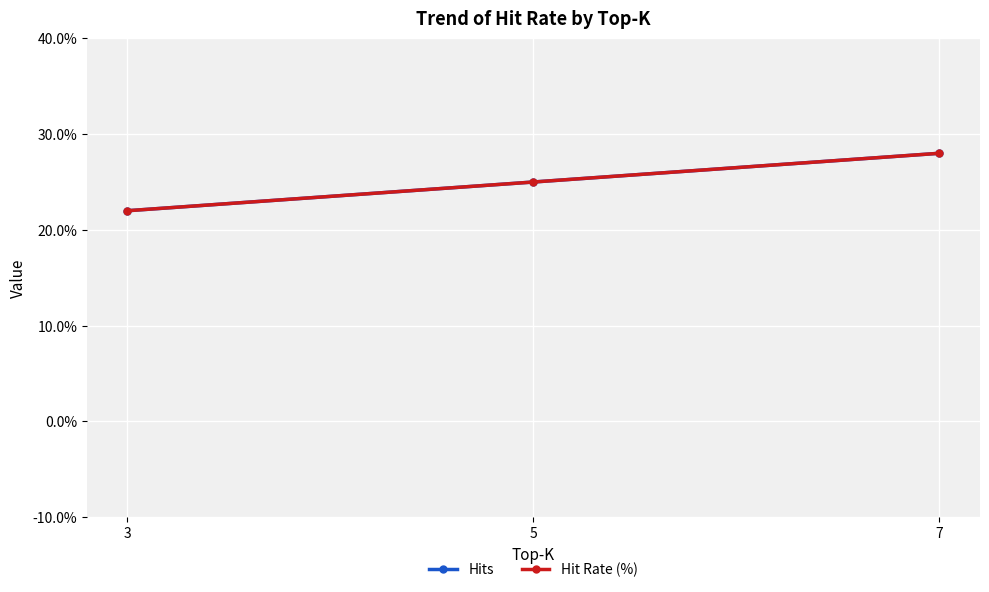

Is this an area chart (filled region under the line)?

No